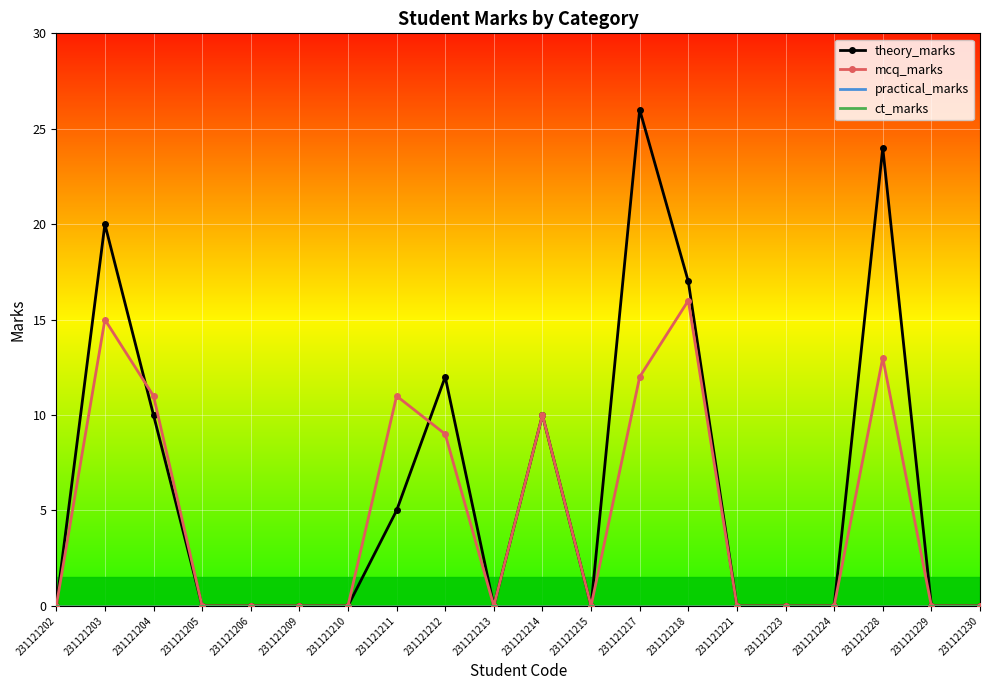

Is it true that theory_marks equals 0 at 231121210?

True